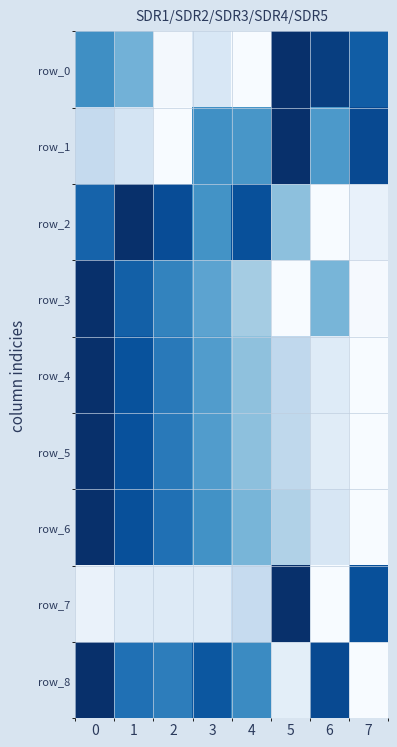

Which series changed the most between 3 and 4?

row_2